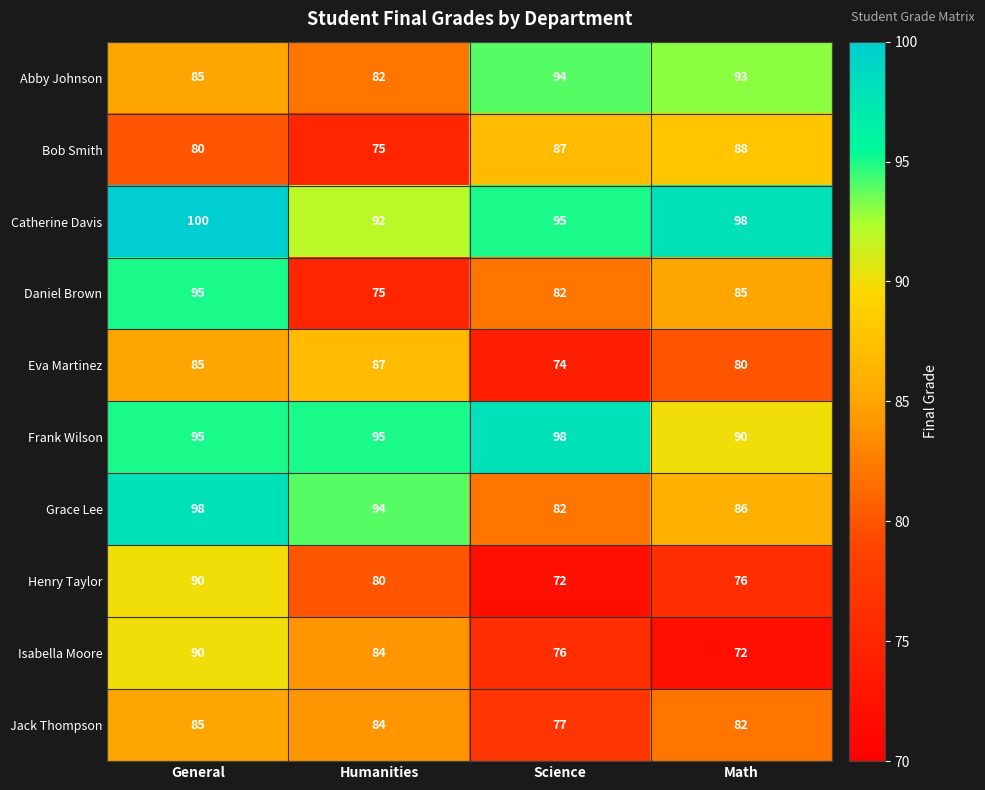

What is the sum of all Jack Thompson values?

328